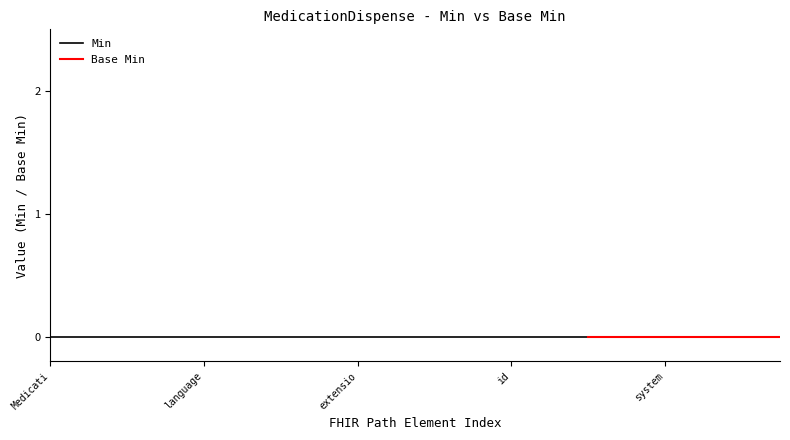

True or false: Min and Base Min cross at least once.

False